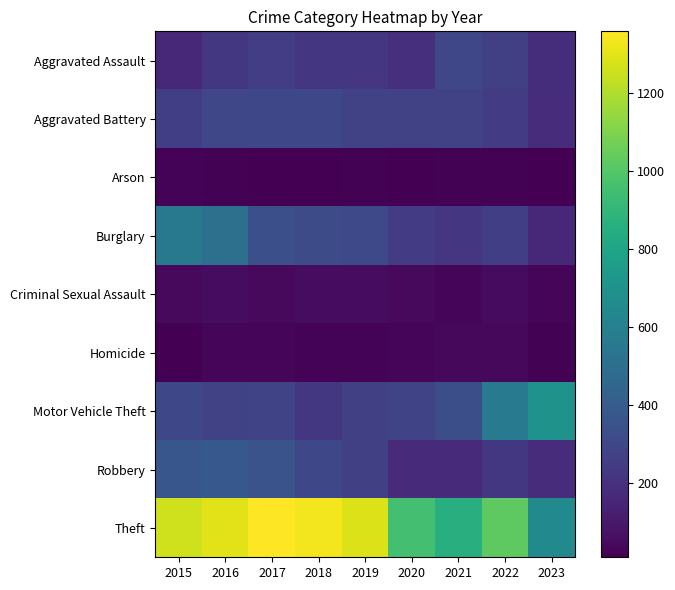

Reading left to right, extract all data points from this chart.

Aggravated Assault: 2015=164	2016=225	2017=251	2018=220	2019=220	2020=192	2021=295	2022=264	2023=183
Aggravated Battery: 2015=259	2016=298	2017=303	2018=302	2019=267	2020=269	2021=270	2022=248	2023=178
Arson: 2015=22	2016=14	2017=12	2018=8	2019=16	2020=12	2021=18	2022=15	2023=10
Burglary: 2015=552	2016=505	2017=339	2018=319	2019=308	2020=250	2021=220	2022=261	2023=165
Criminal Sexual Assault: 2015=43	2016=51	2017=41	2018=51	2019=55	2020=40	2021=33	2022=45	2023=24
Homicide: 2015=13	2016=28	2017=27	2018=23	2019=21	2020=34	2021=38	2022=36	2023=16
Motor Vehicle Theft: 2015=299	2016=272	2017=285	2018=225	2019=262	2020=287	2021=332	2022=567	2023=697
Robbery: 2015=372	2016=381	2017=356	2018=302	2019=263	2020=174	2021=175	2022=226	2023=182
Theft: 2015=1263	2016=1297	2017=1359	2018=1337	2019=1288	2020=954	2021=856	2022=1023	2023=654